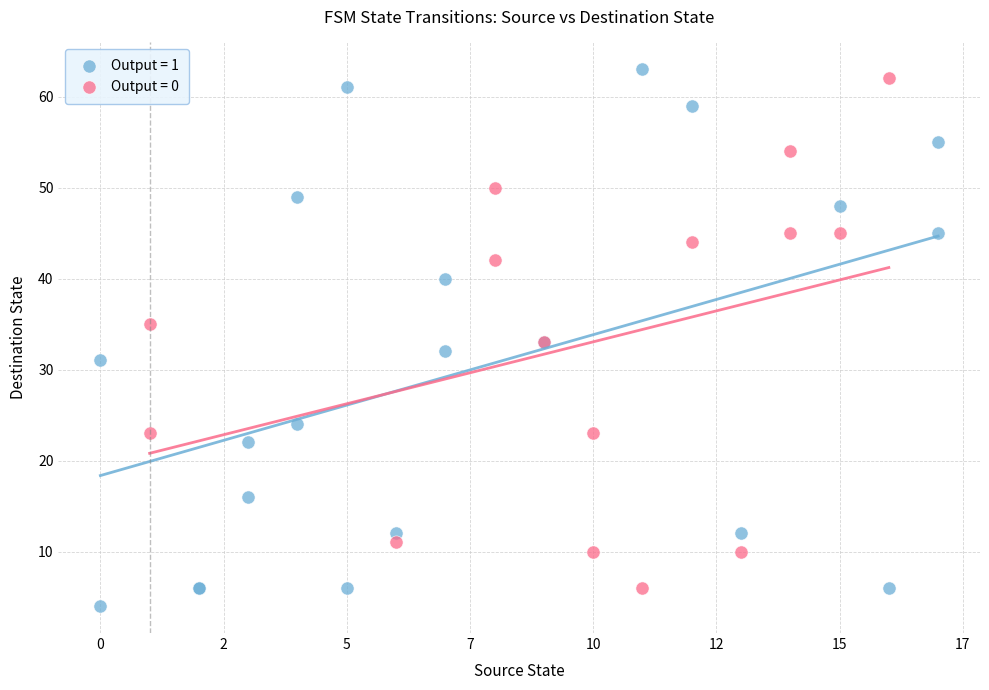

Which series has the largest Y range (max minus min)?

Output = 1